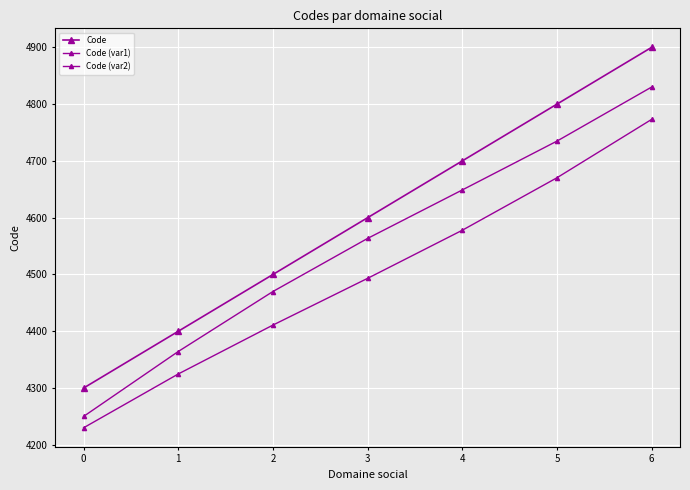

Count the number of categories in the chart.

7